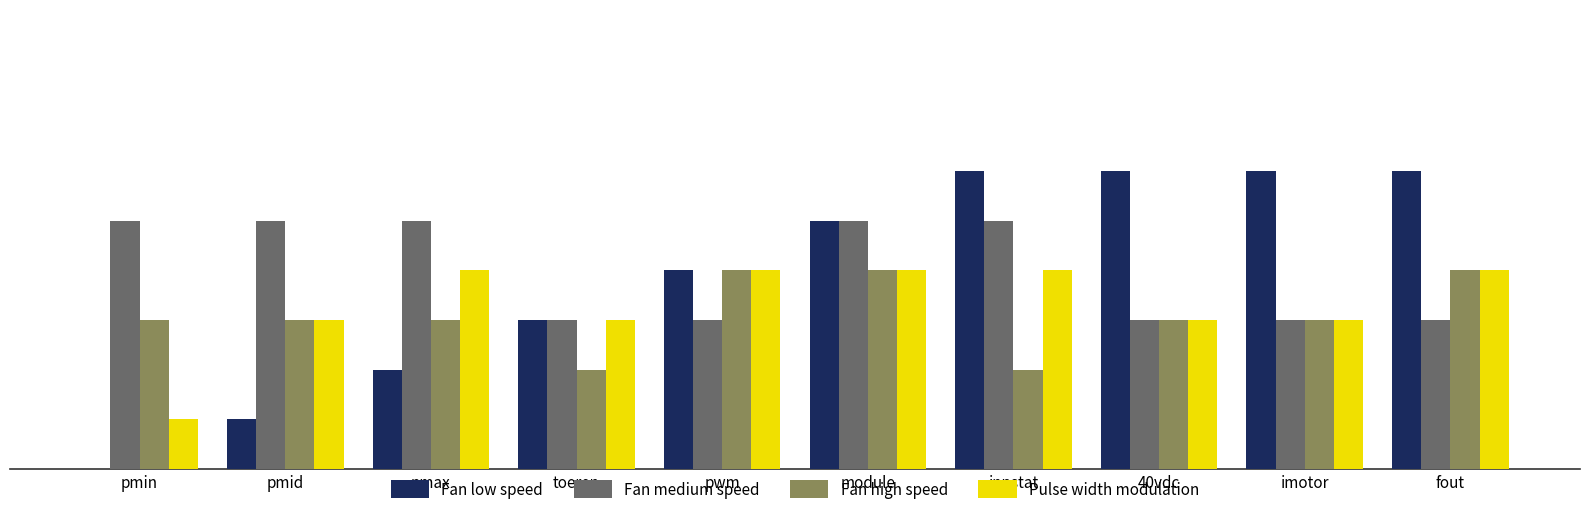

The value of Pulse width modulation at inpstat is 1. True or false?

False